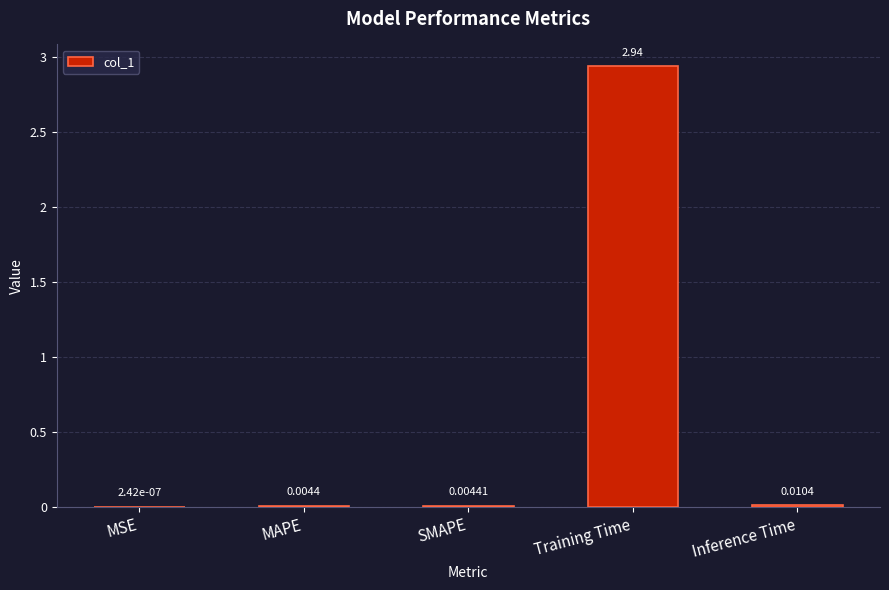

At which category does the chart reach its minimum across all series?

MSE